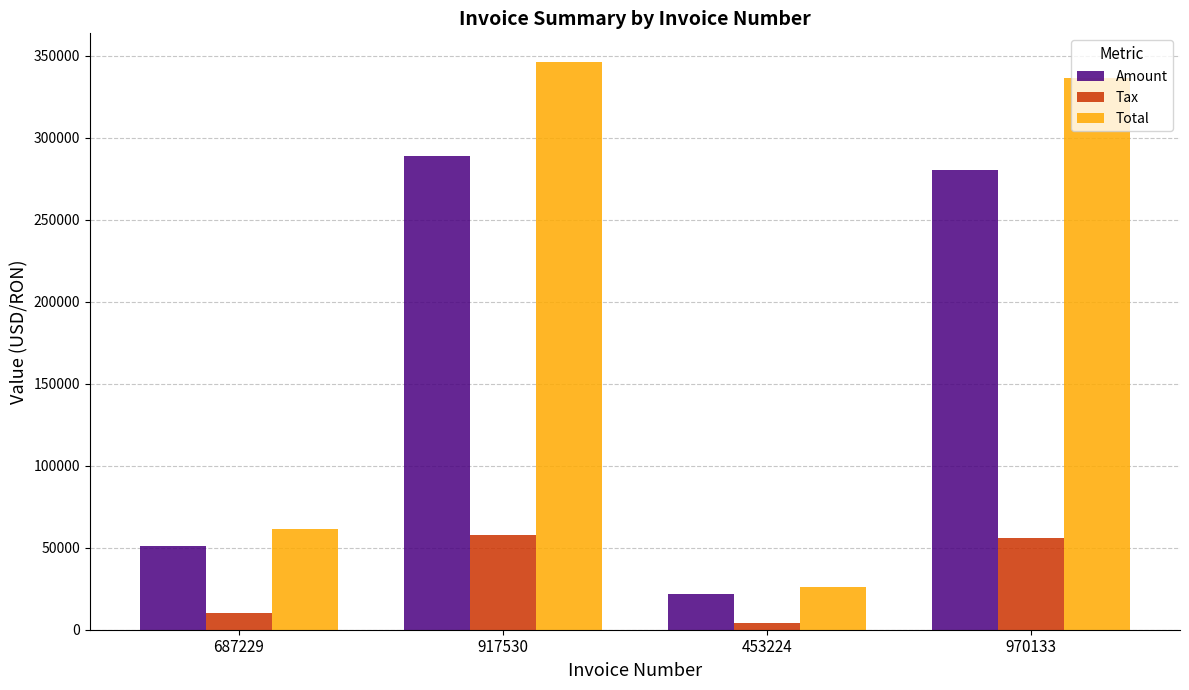

Reading right to left, extract all data points from this chart.

Amount: 970133=280464.0	453224=21518.0	917530=288626.0	687229=51260.0
Tax: 970133=56092.8	453224=4303.6	917530=57725.2	687229=10252.0
Total: 970133=336557.0	453224=25821.6	917530=346351.0	687229=61512.0